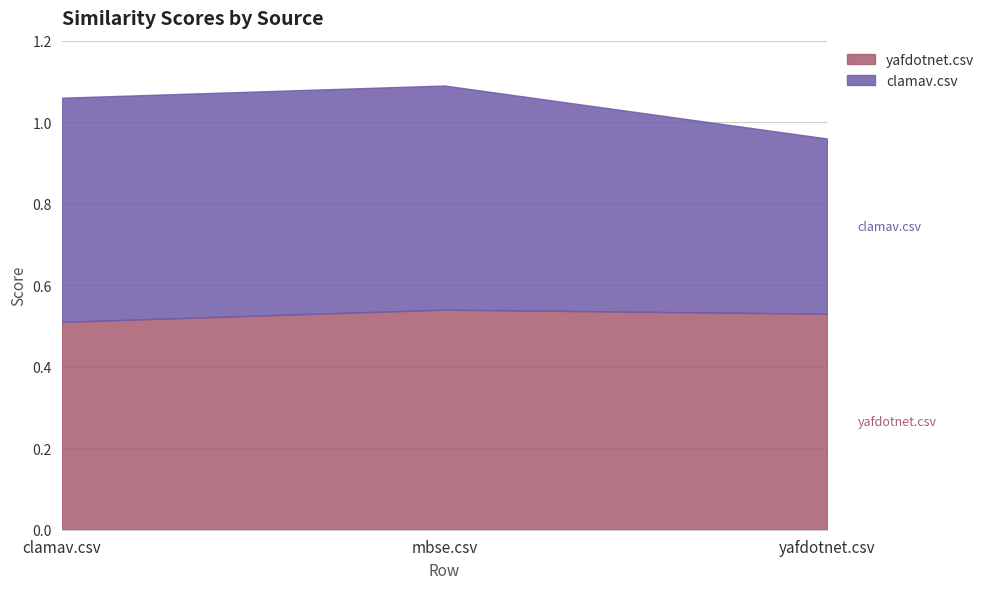

Is the value of yafdotnet.csv at mbse.csv greater than the value of clamav.csv at yafdotnet.csv?

Yes